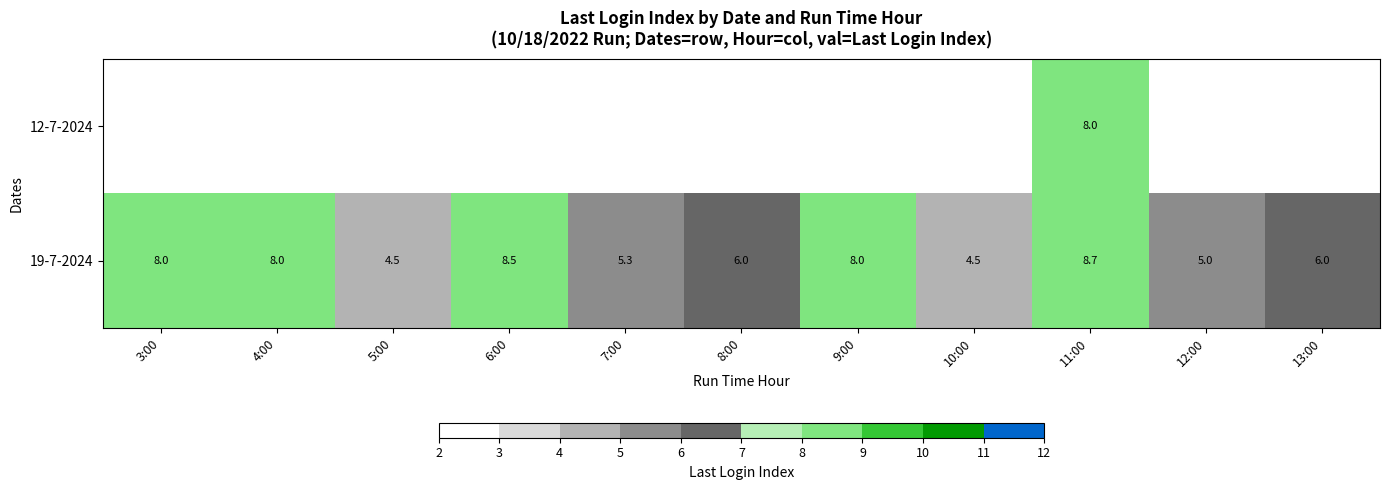

The value of 12-7-2024 at 11:00 is 8.0. True or false?

True